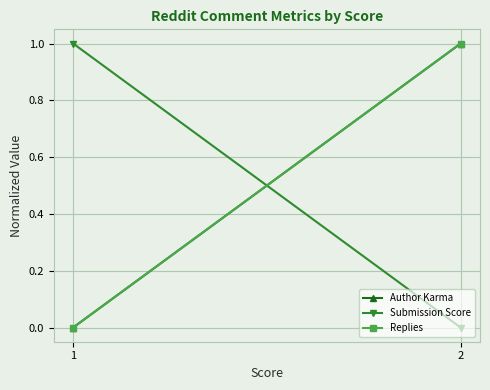

What is the difference between the Replies values at 1 and 2?

1